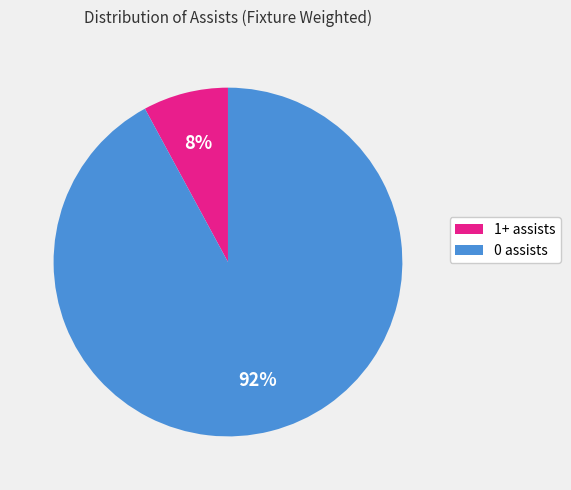

True or false: 0 assists accounts for 99% of the total.

False